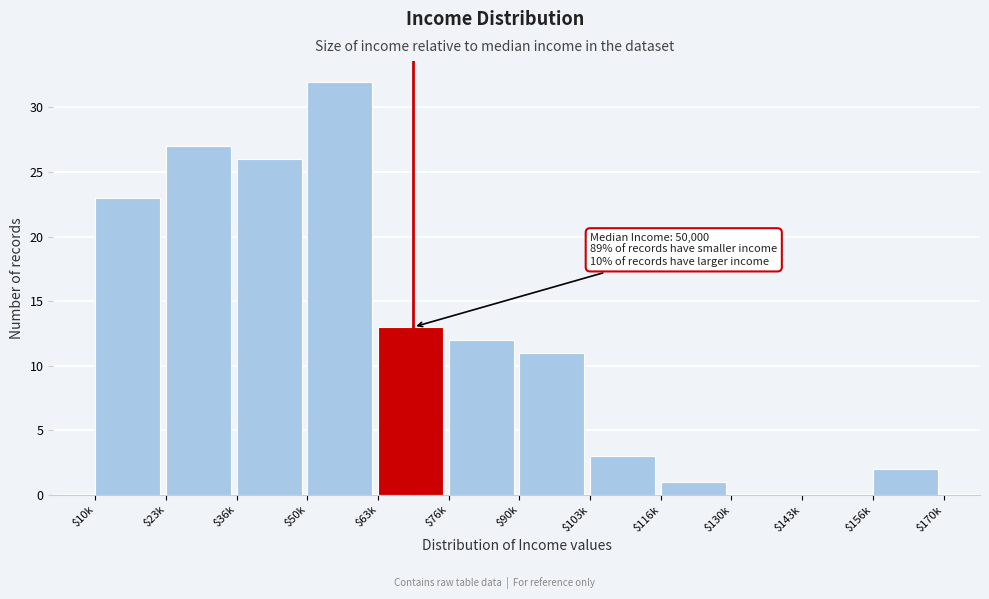

Where is the data nearest to the value 16?

$63k